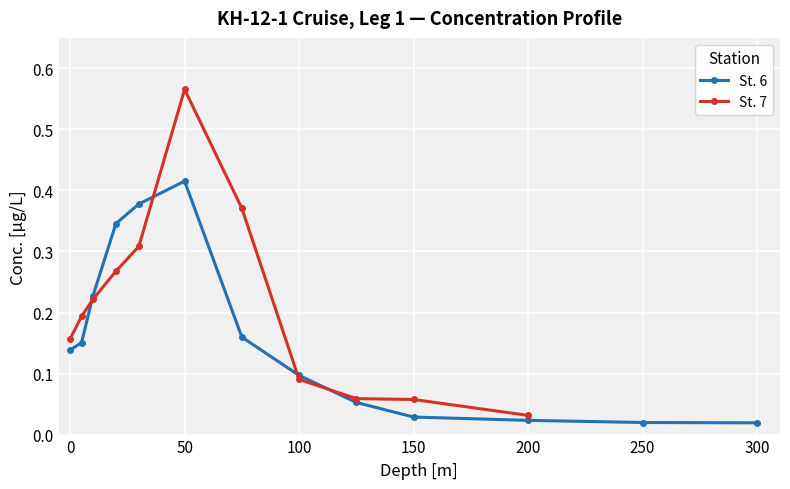

What is the change in value from 100 to 200?

-0.1